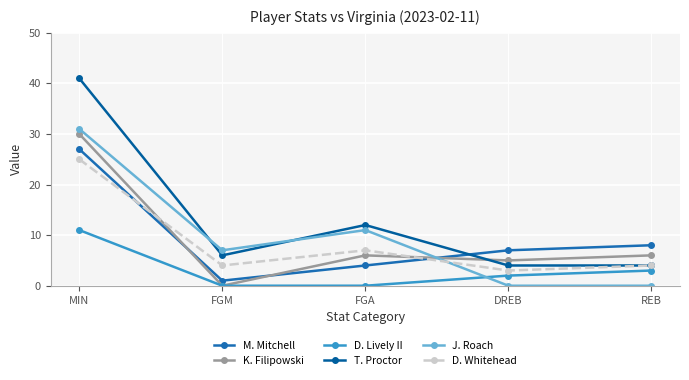

Which category has the highest value across all series?

MIN